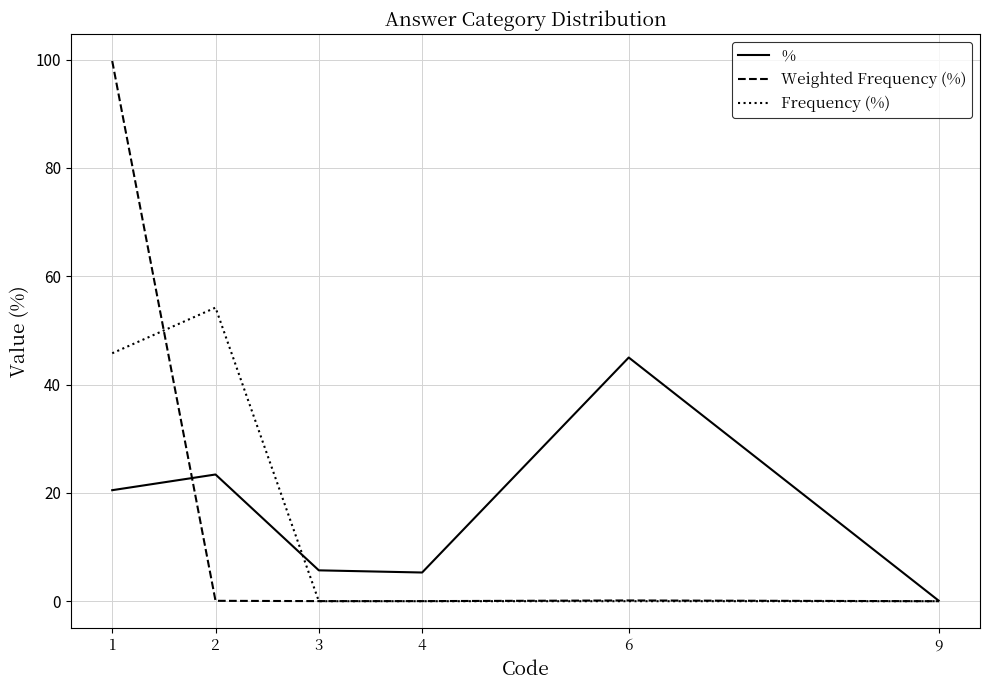

What is the difference between the % values at 2 and 6?

21.6